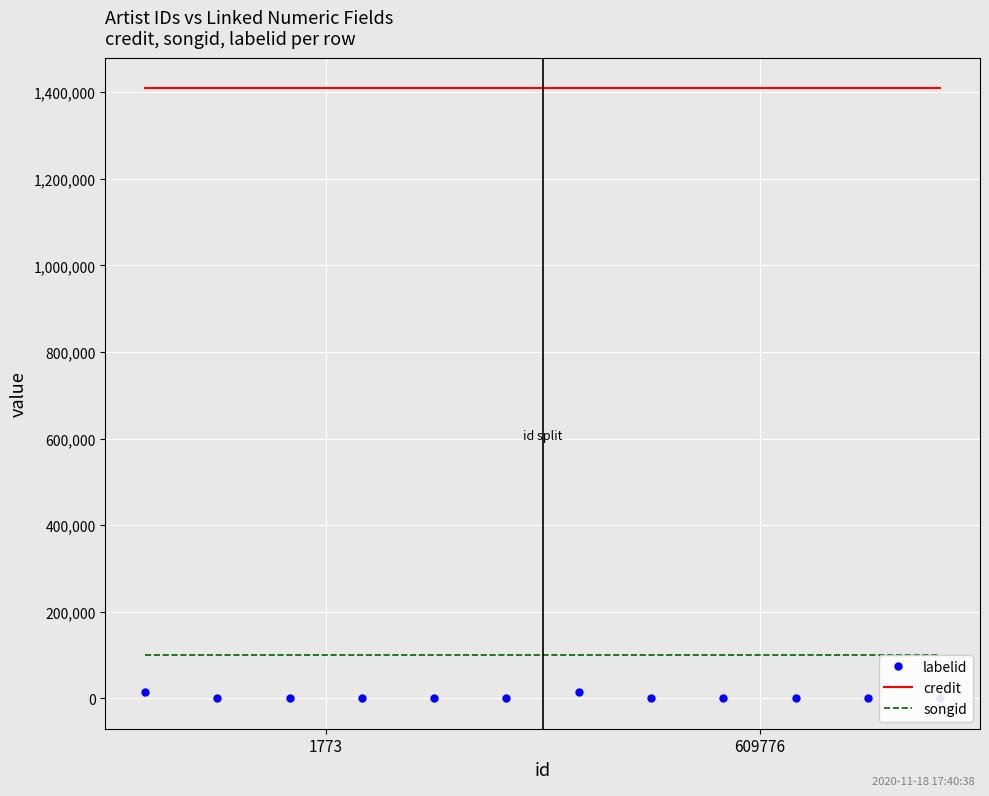

True or false: credit and songid cross at least once.

False